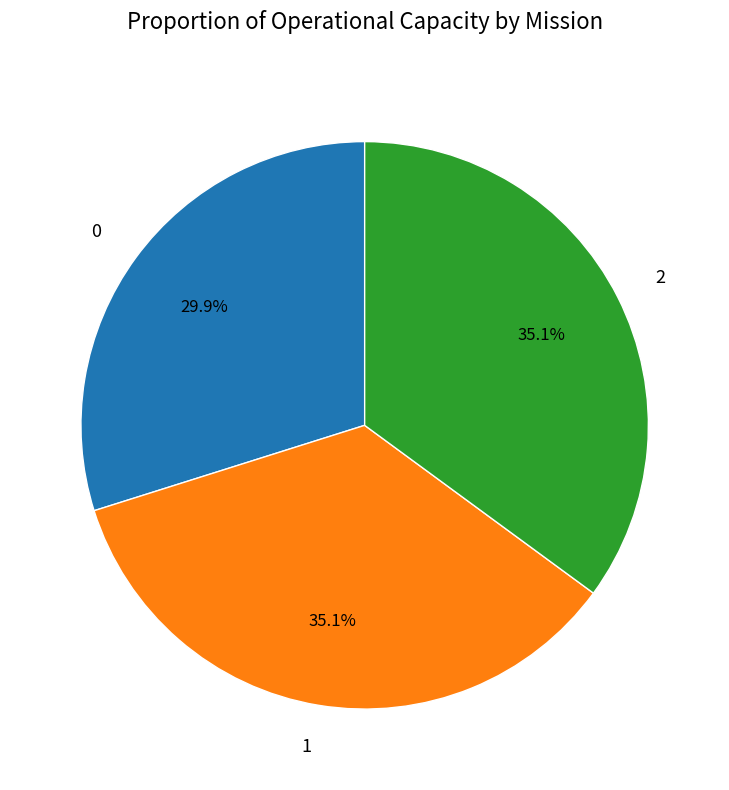

To the nearest percent, what is the combined percentage of 2 and 1?

70%